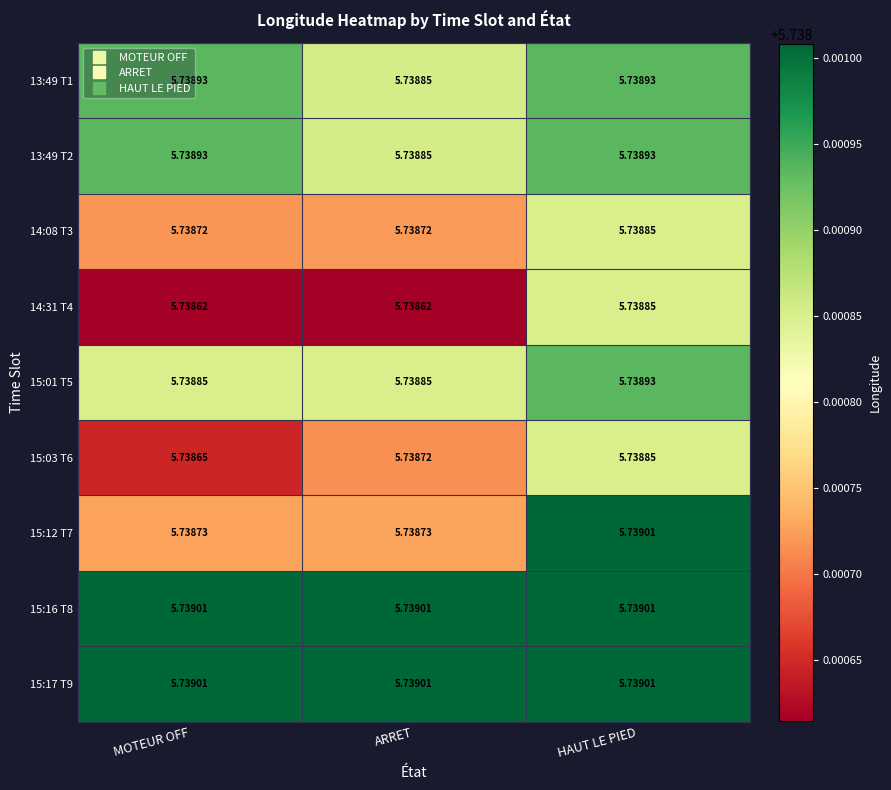

Which category has the highest value in the 14:31 T4 series?

HAUT LE PIED